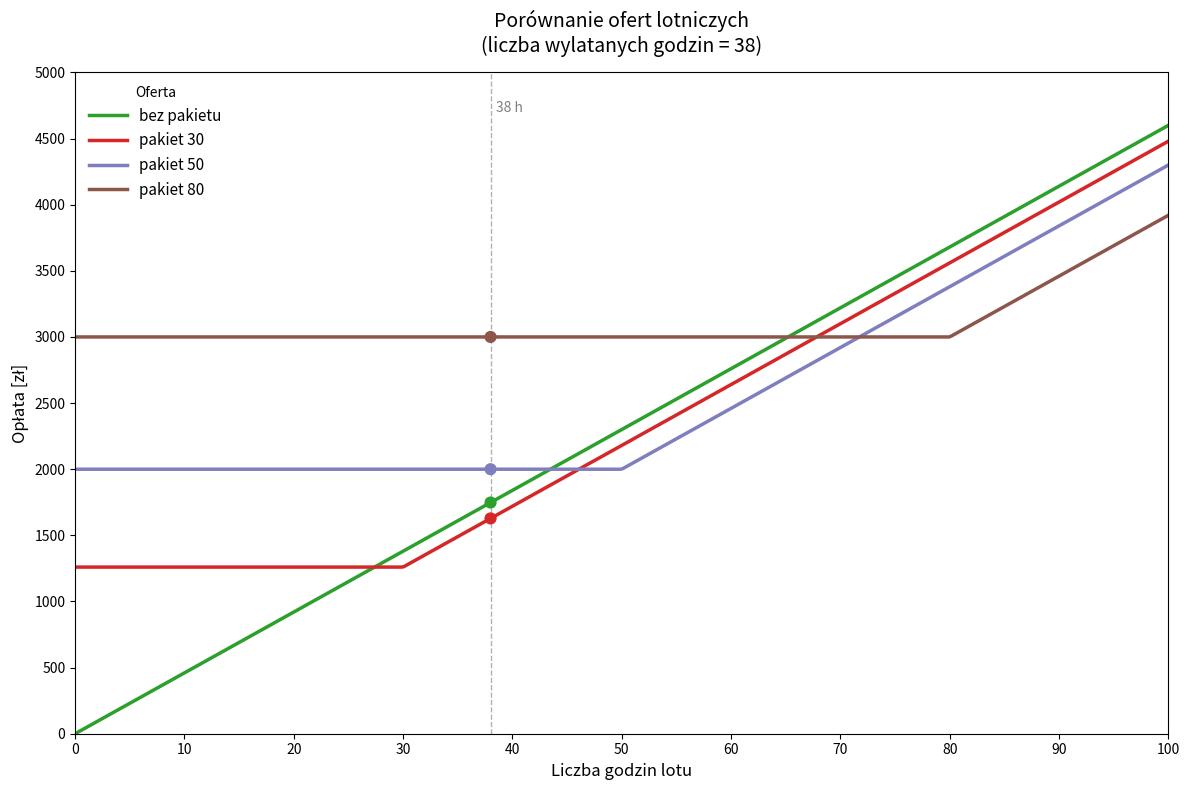

Is the value of pakiet 80 at opłata [zł] greater than the value of pakiet 30 at opłata [zł]?

Yes